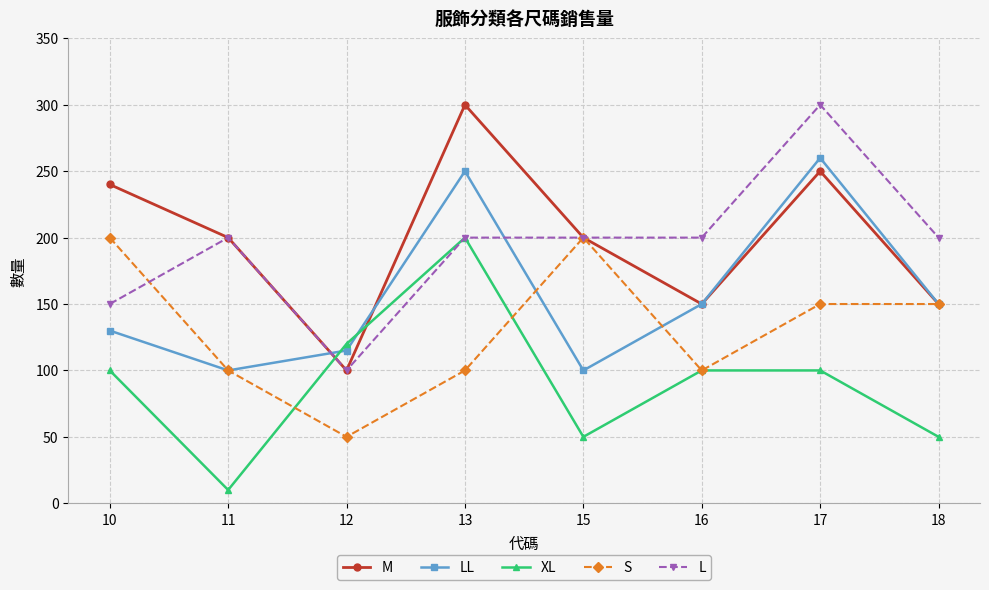

What is the total value across all series at 11?

610